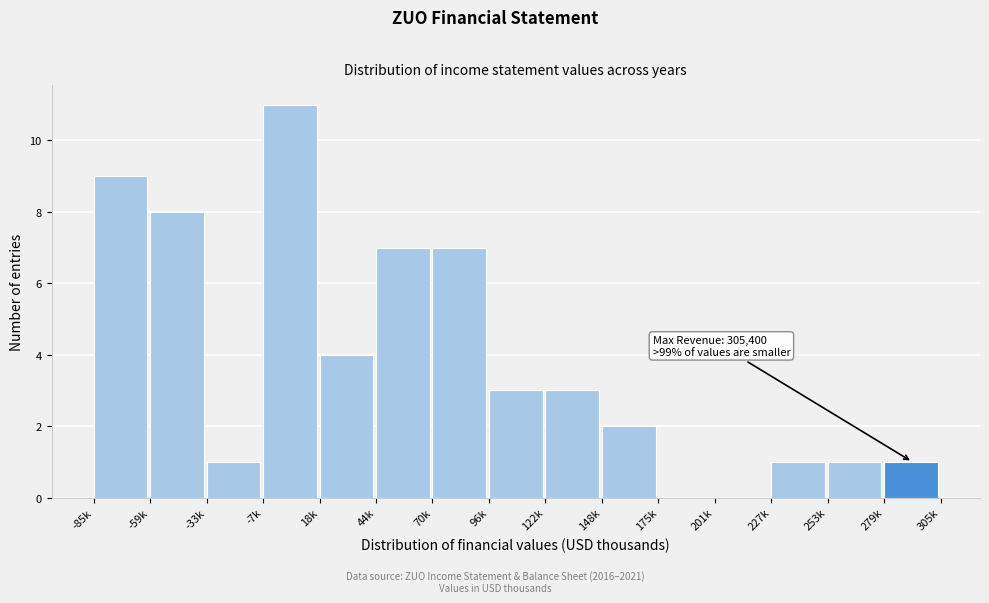

Reading right to left, list all the values displayed in this chart.

279k=1	253k=1	227k=1	201k=0	175k=0	148k=2	122k=3	96k=3	70k=7	44k=7	18k=4	-7k=11	-33k=1	-59k=8	-85k=9